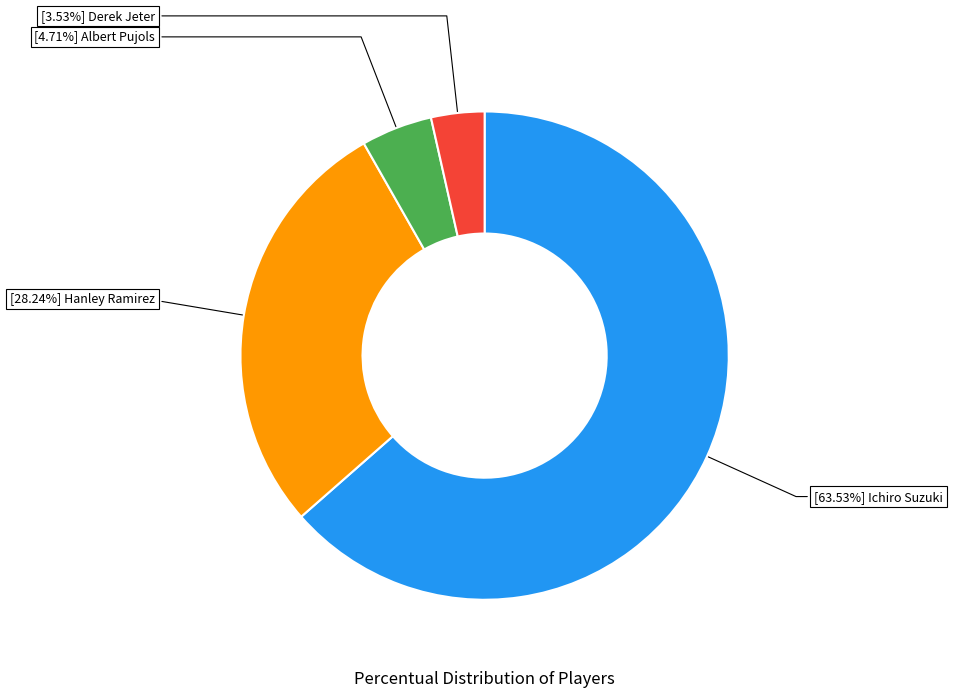

Which category has the smallest portion of the pie?

Derek Jeter